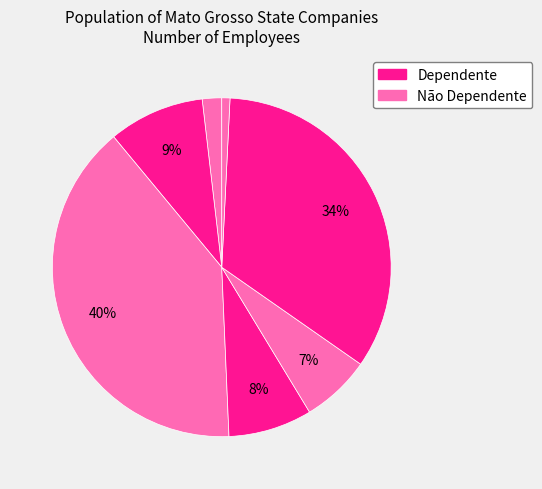

How many slices are in this pie chart?

7